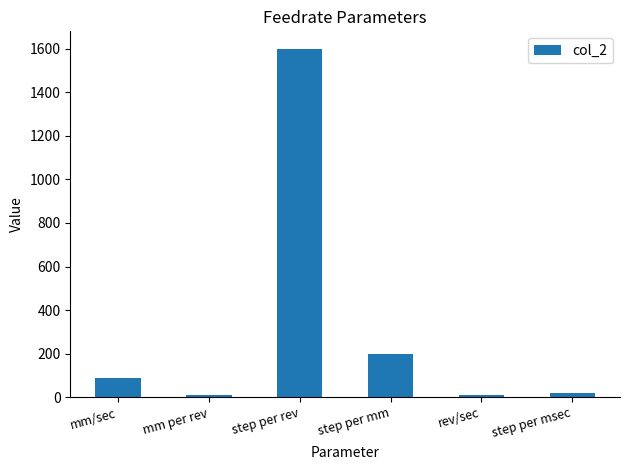

What is the smallest value displayed?

8.0